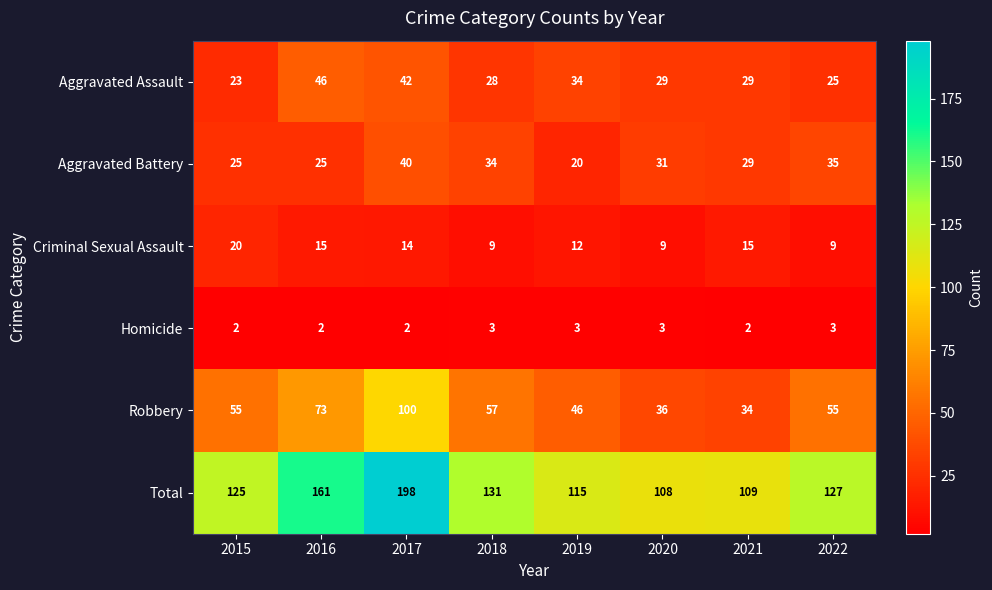

At which category is the sum across all series the highest?

2017